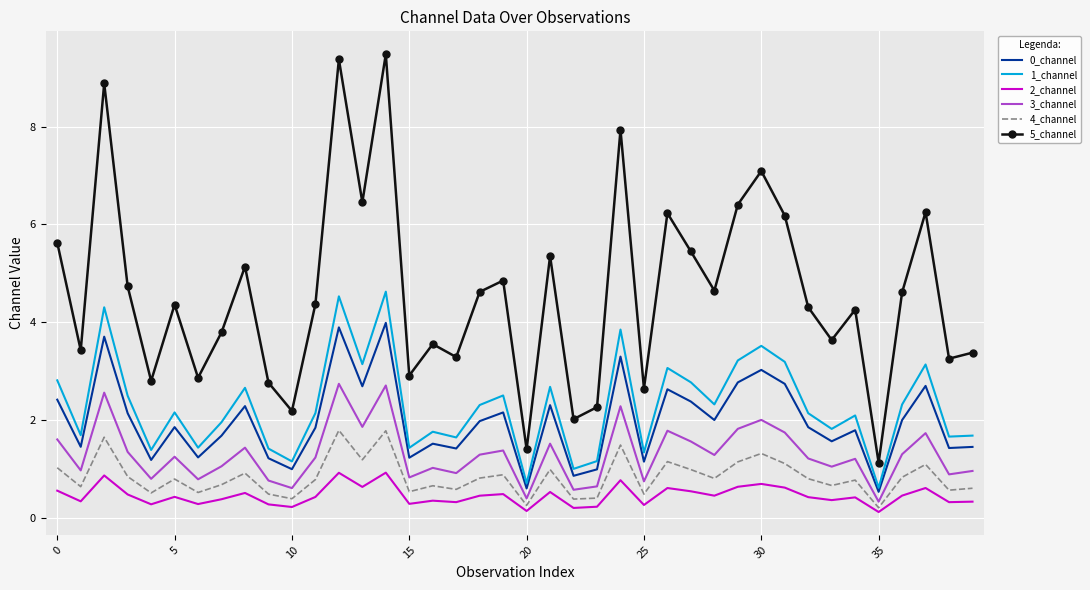

True or false: 0_channel and 1_channel intersect in this chart.

False